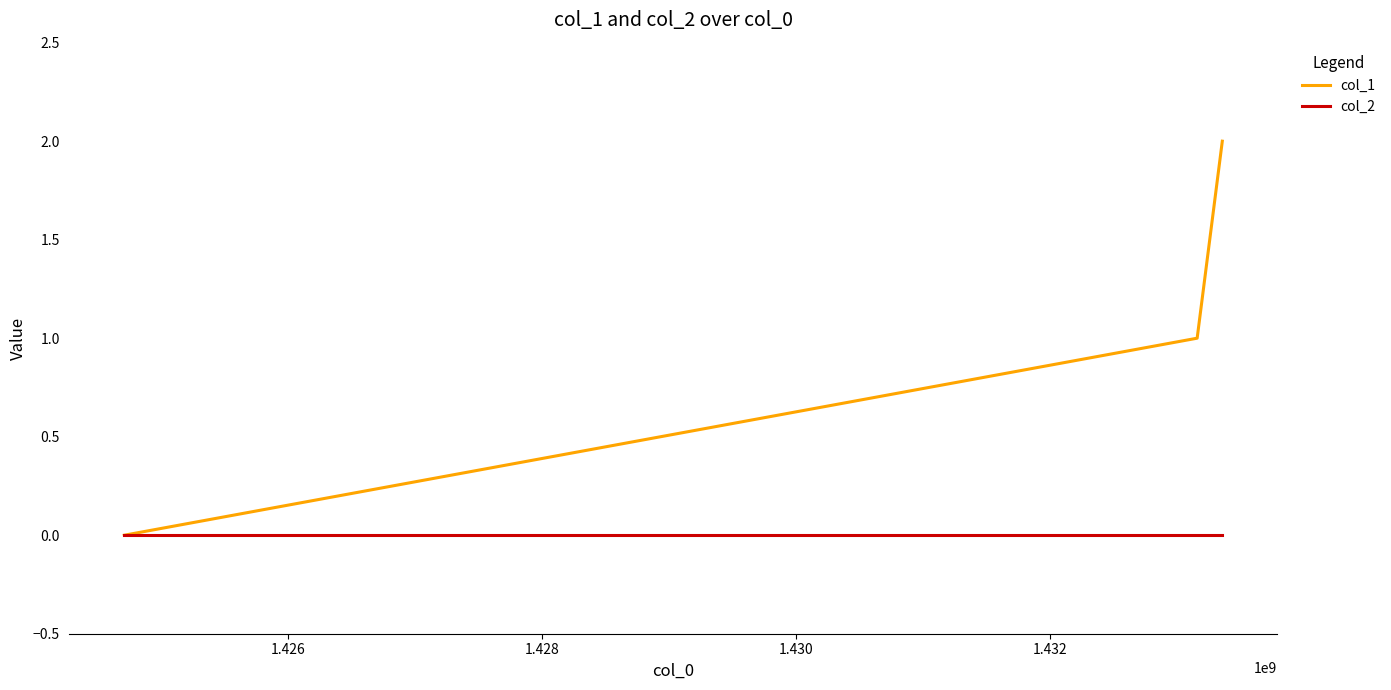

Count the number of categories in the chart.

3